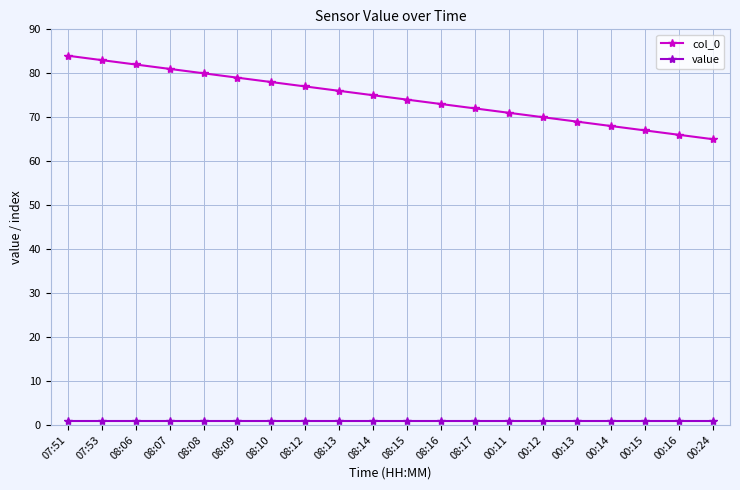

True or false: col_0 and value intersect in this chart.

False